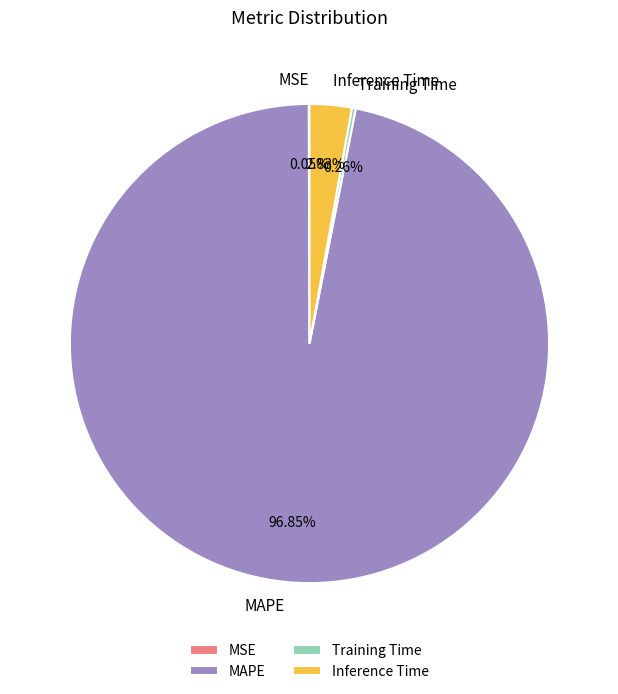

Which has a higher value, MAPE or Inference Time?

MAPE